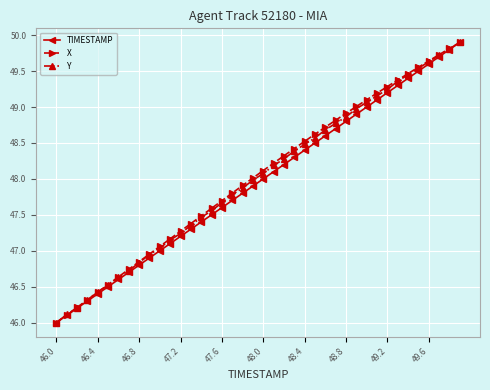

What is the minimum value shown in the chart?

46.0